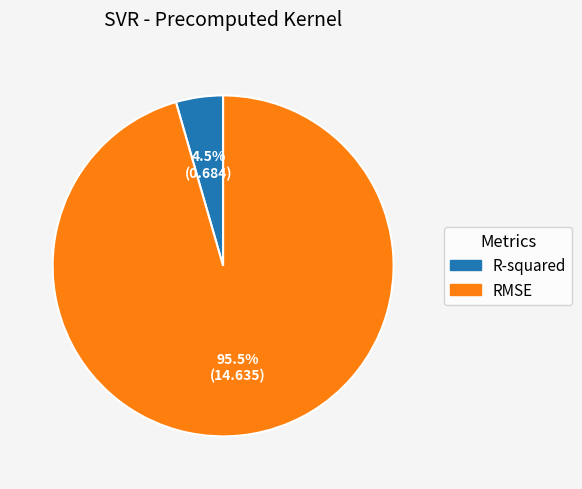

Rank the categories by value from lowest to highest.

R-squared, RMSE